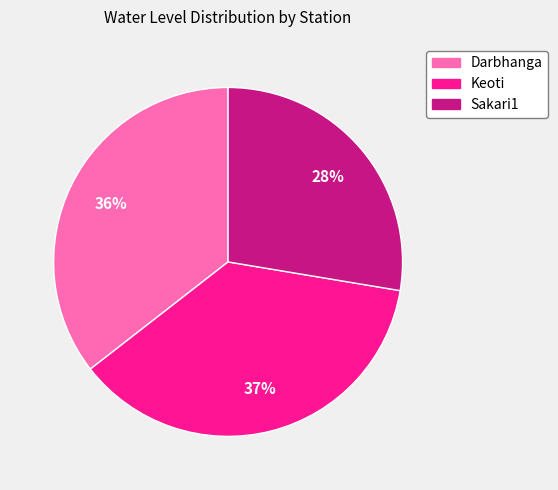

What is the largest slice in the pie chart?

Keoti